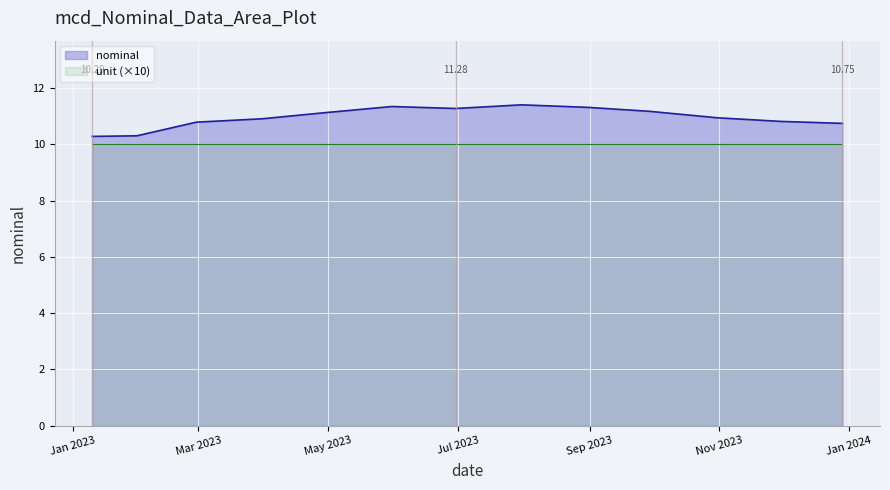

How many data points does each series have?

13